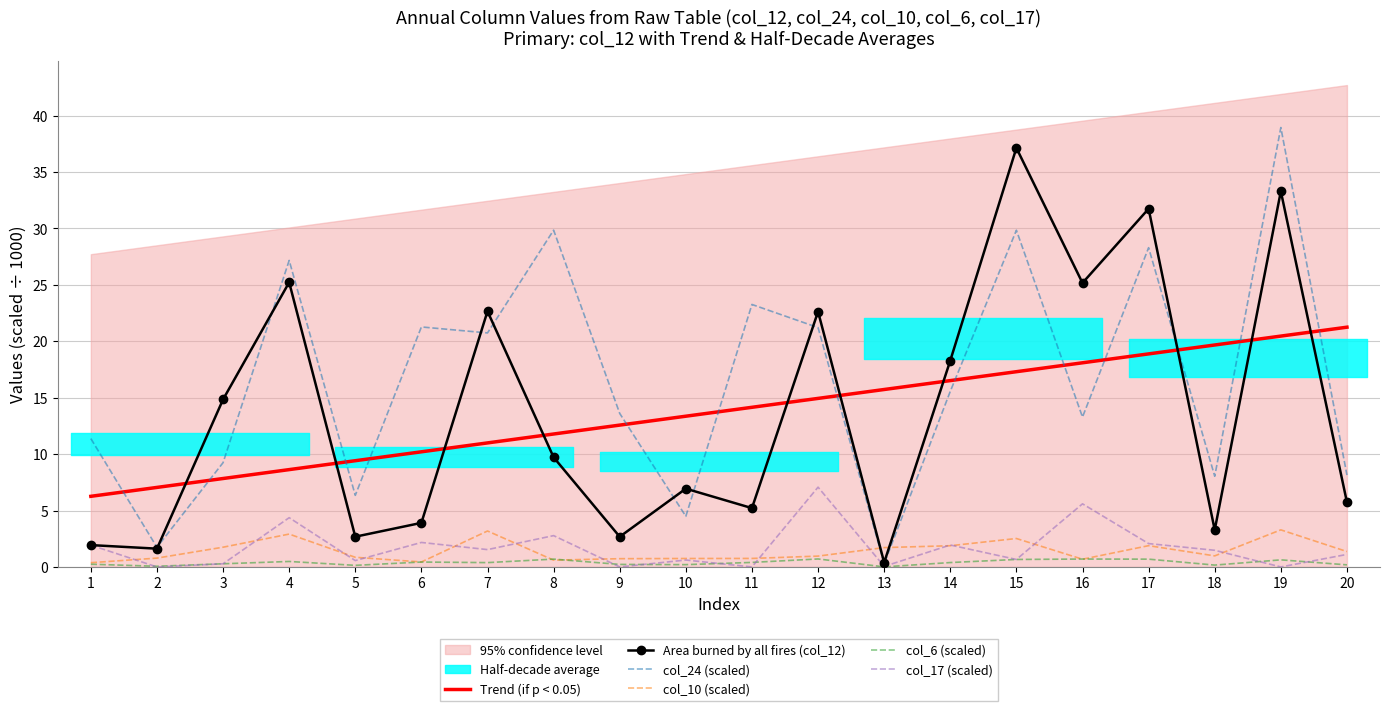

Where is col_24 (scaled) nearest to the value 19?

7